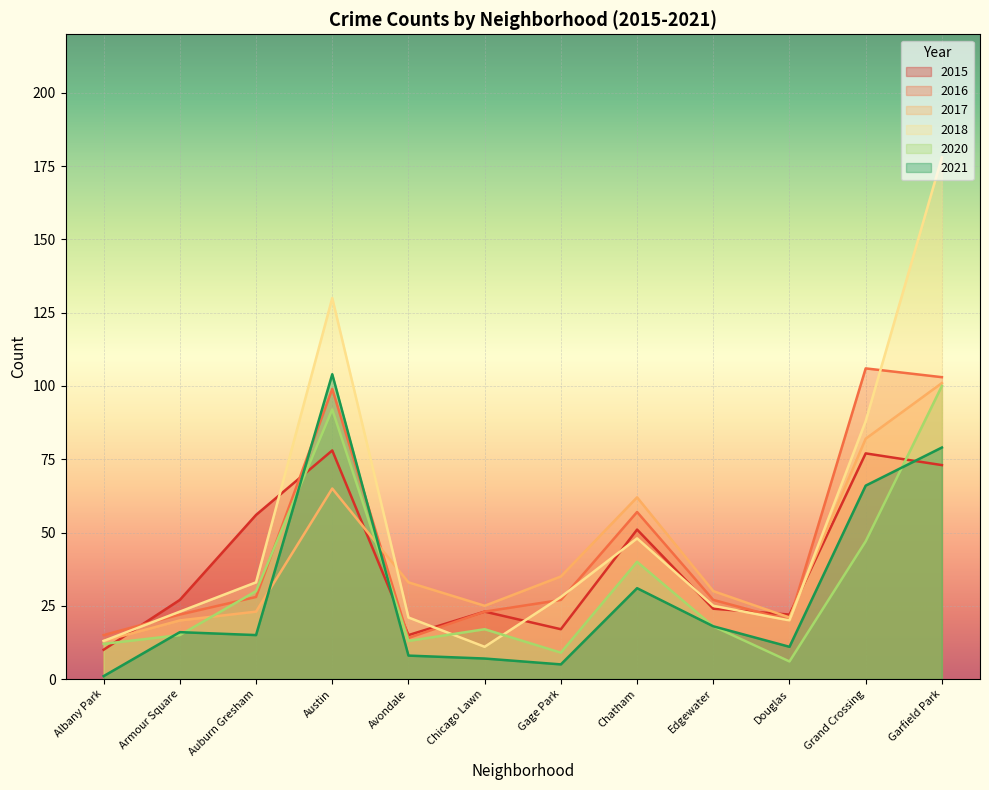

Where is 2017 nearest to the value 57?

Chatham